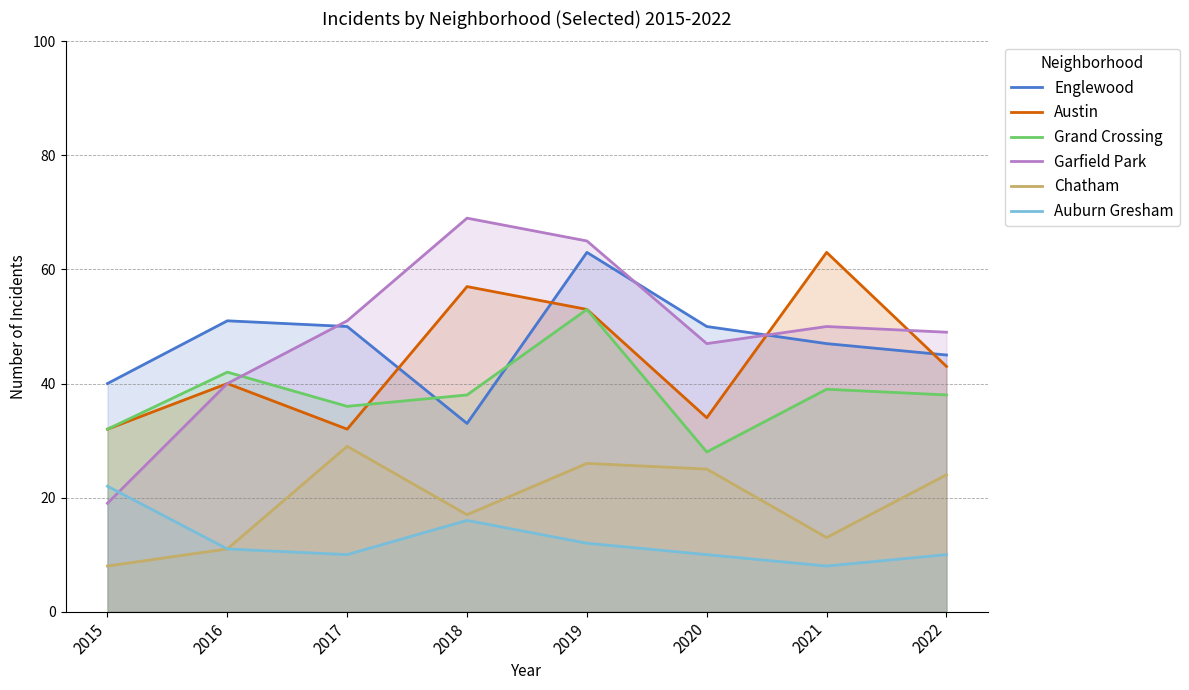

How many data points in Auburn Gresham are less than 11?

4